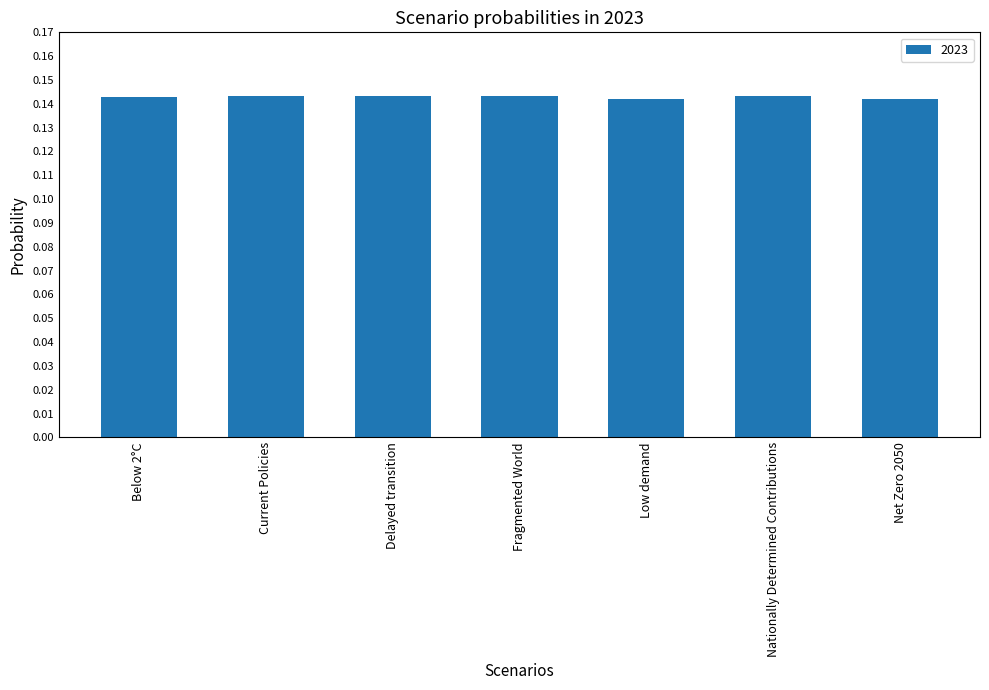

How many values are between 0 and 1?

7